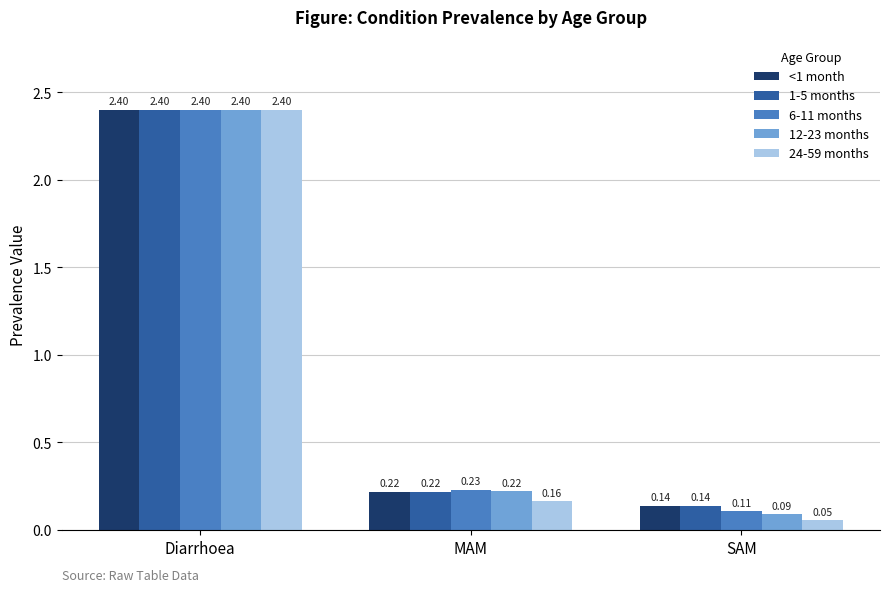

Which series has the widest spread of values?

24-59 months